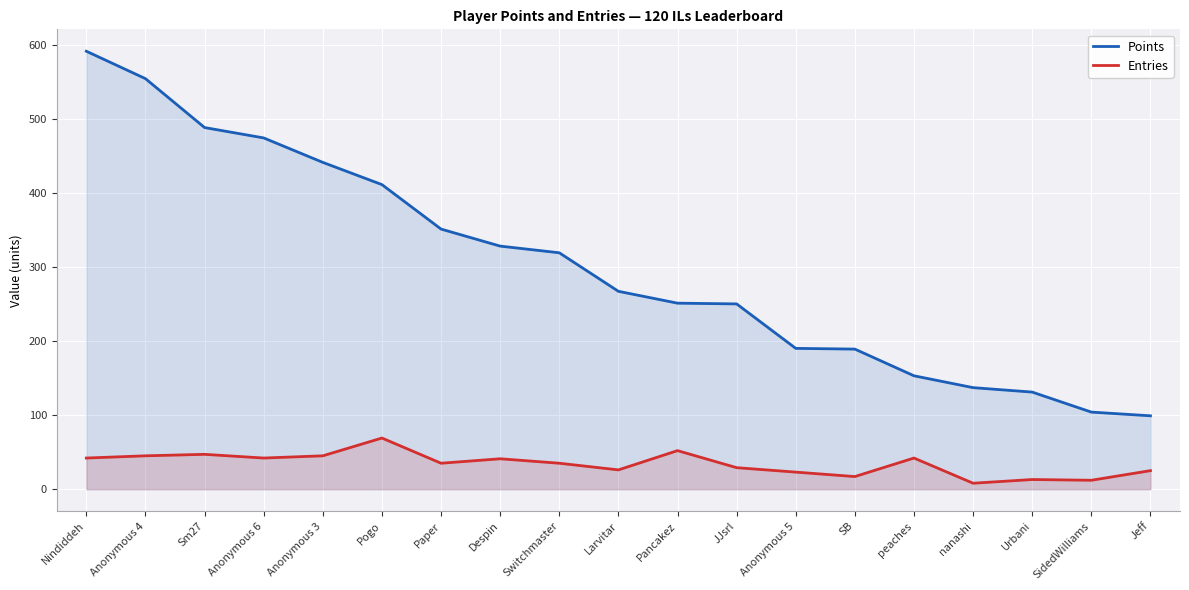

What is the highest value of the Entries series?

69